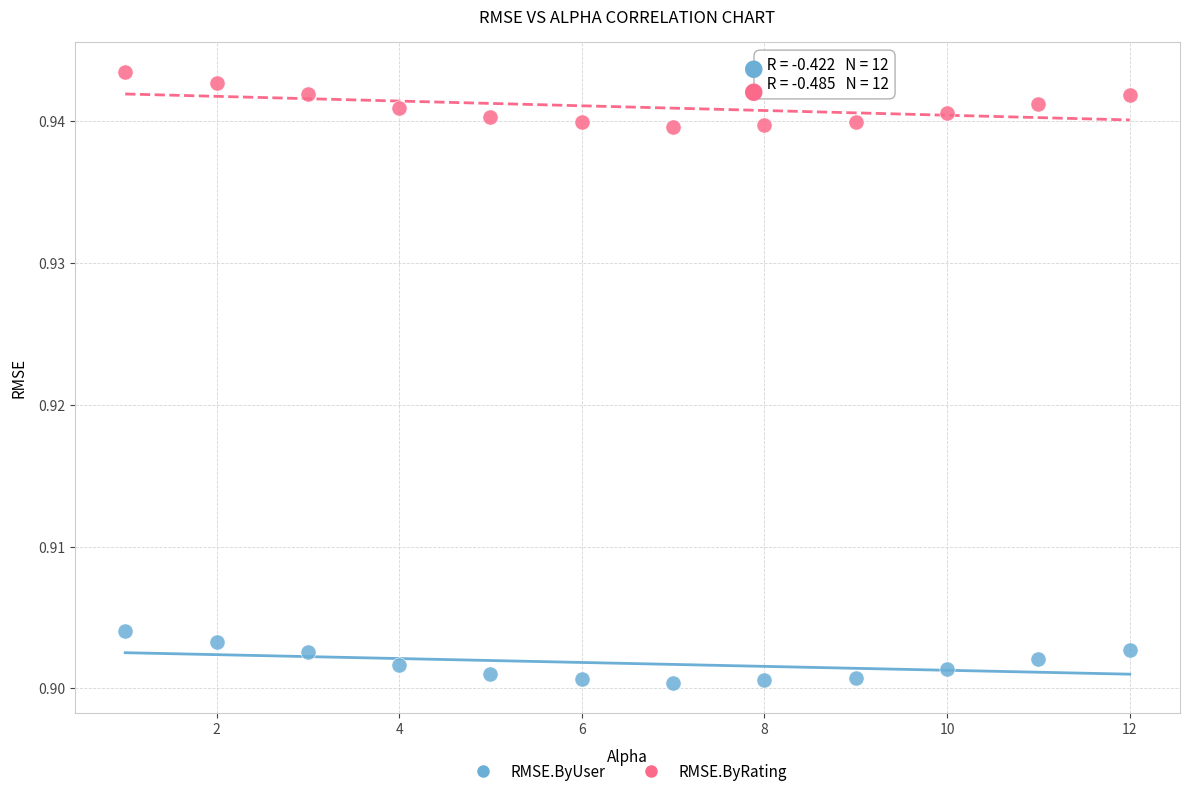

Which series contains the lowest Y value?

RMSE.ByUser